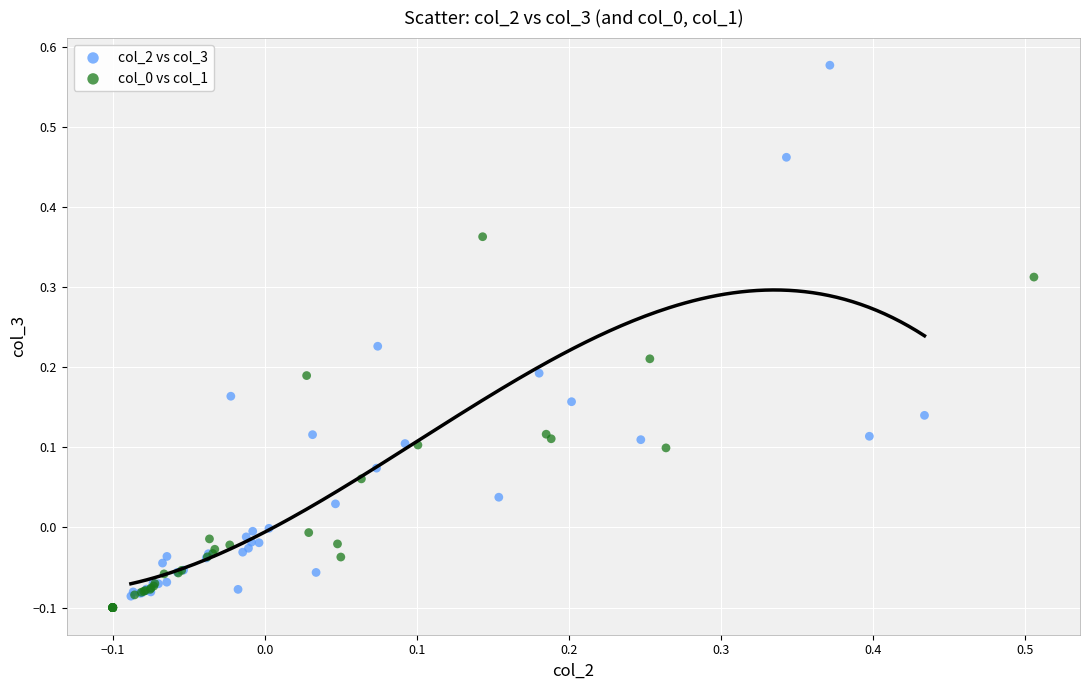

Which series reaches the maximum Y coordinate?

col_2 vs col_3